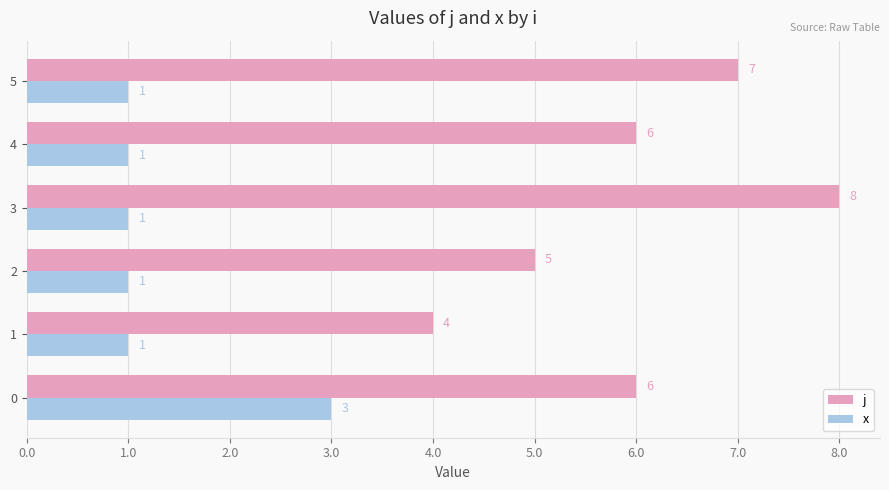

How many distinct data groups are displayed?

2